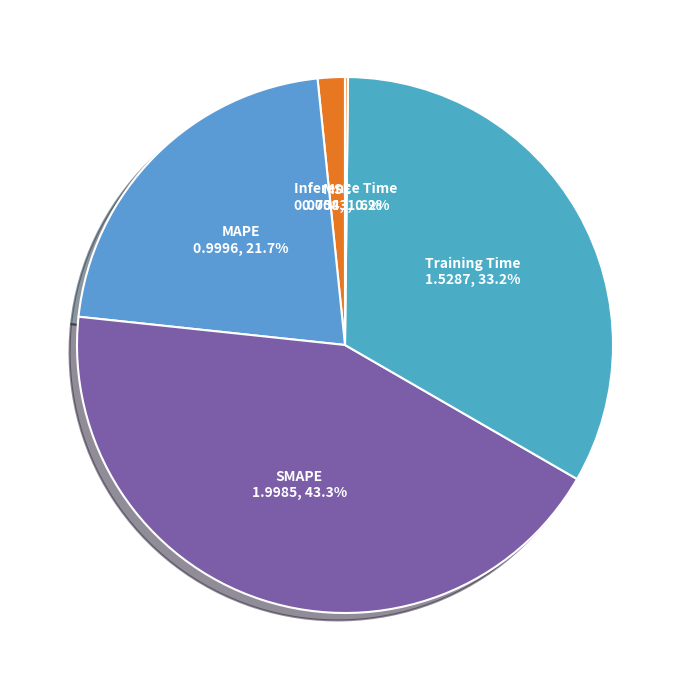

What portion of the pie excludes Training Time?

66.8%